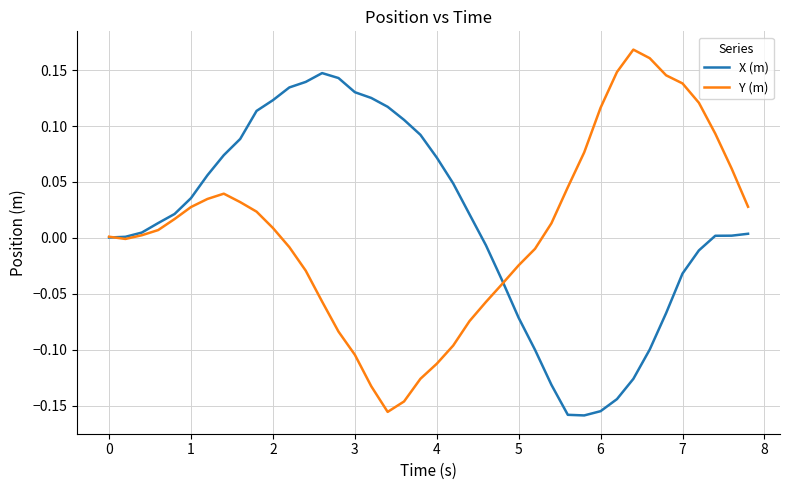

Rank the series by their maximum value, from lowest to highest.

X (m), Y (m)